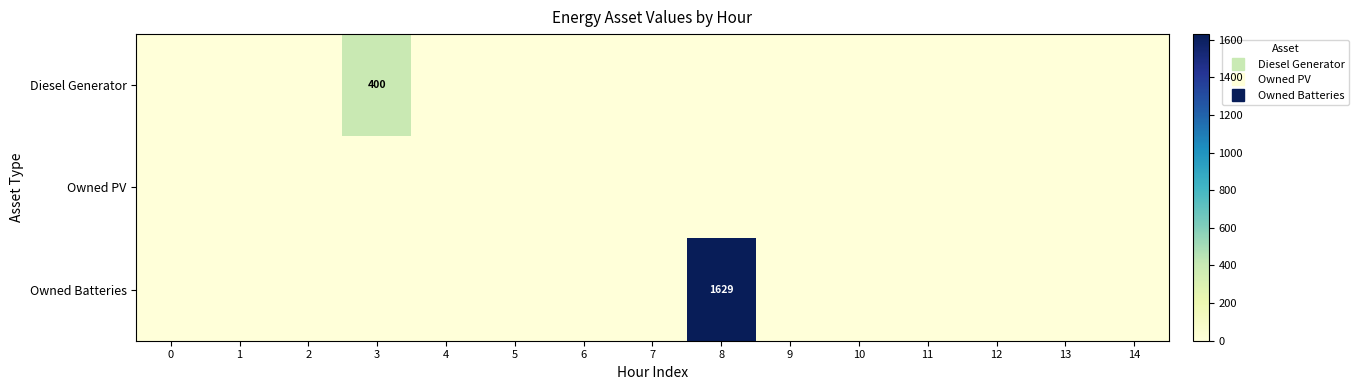

The Diesel Generator series shows 0 at 6. True or false?

True